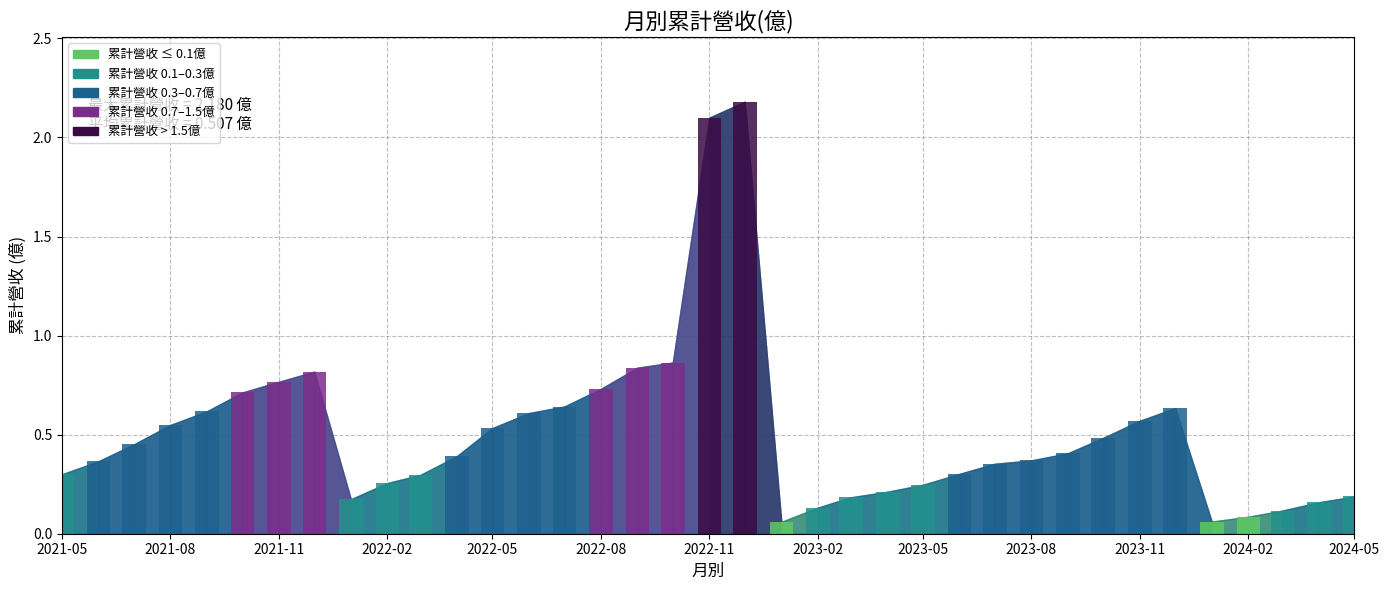

What is the difference between the maximum and minimum values?

2.1